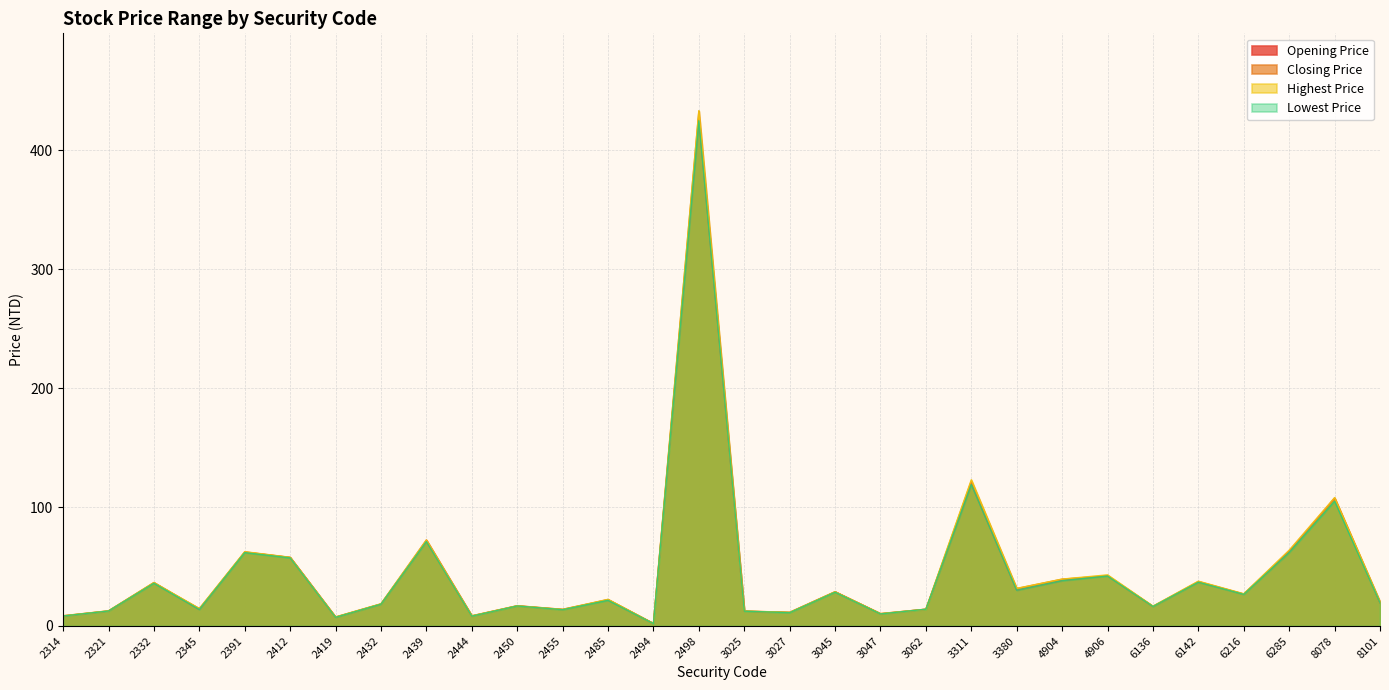

The value of Highest Price at 2321 is 4.1. True or false?

False